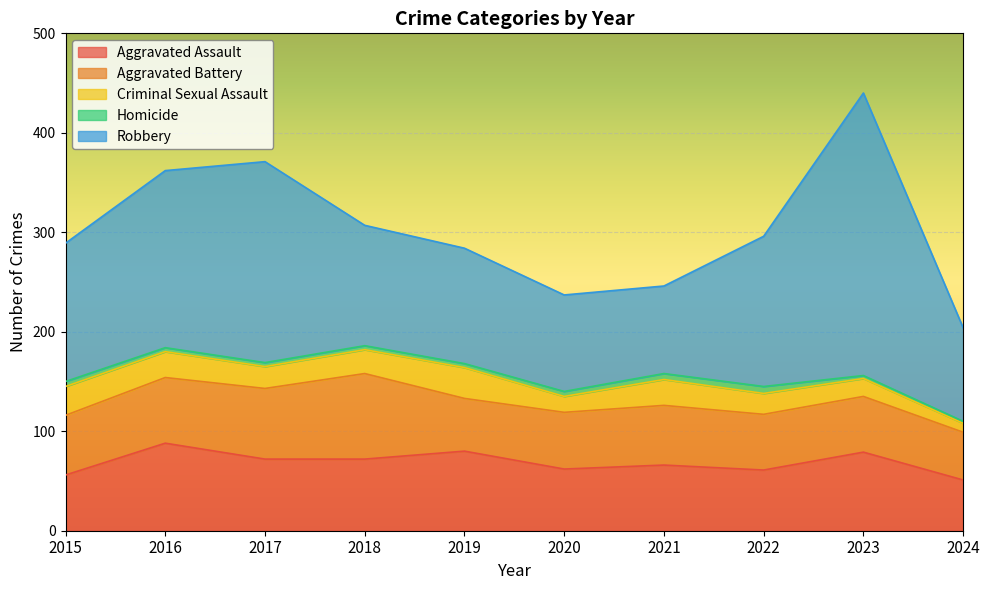

How many interior local peaks does the Aggravated Battery series have?

2